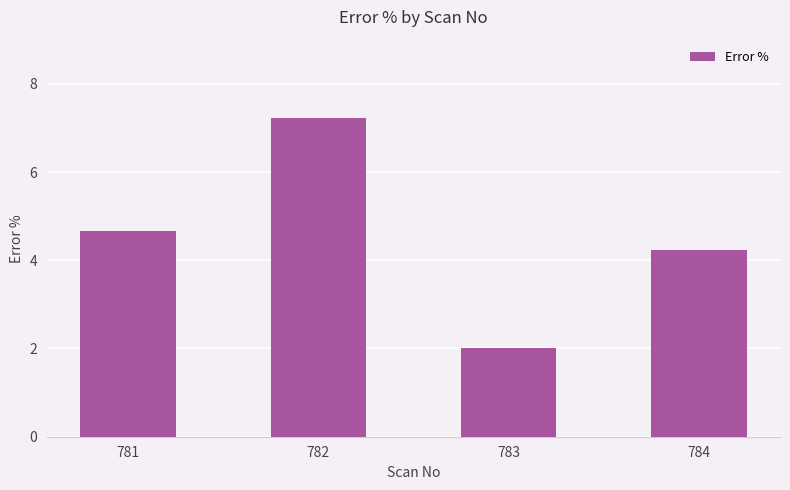

How many data points are less than 4?

1